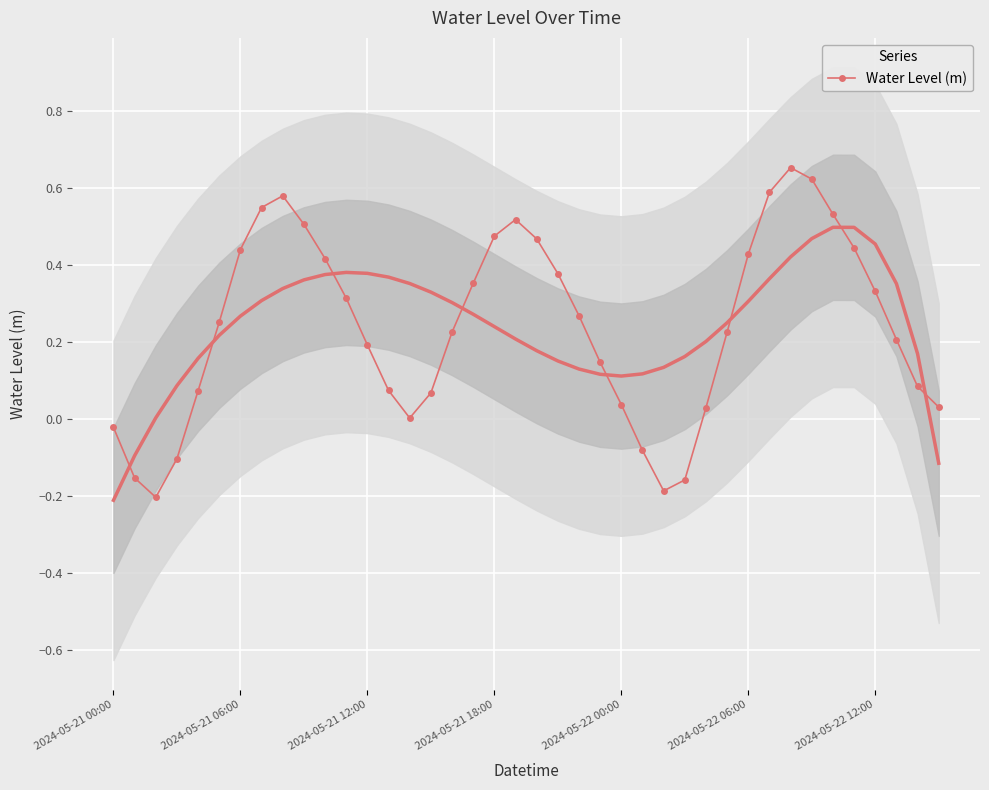

How many negative values are there?

7